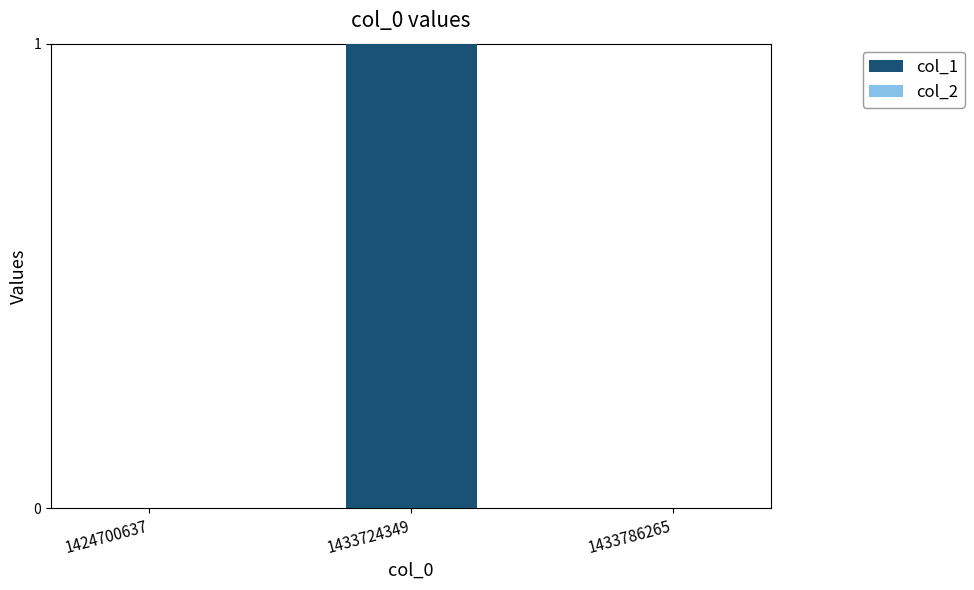

How many distinct data groups are displayed?

1